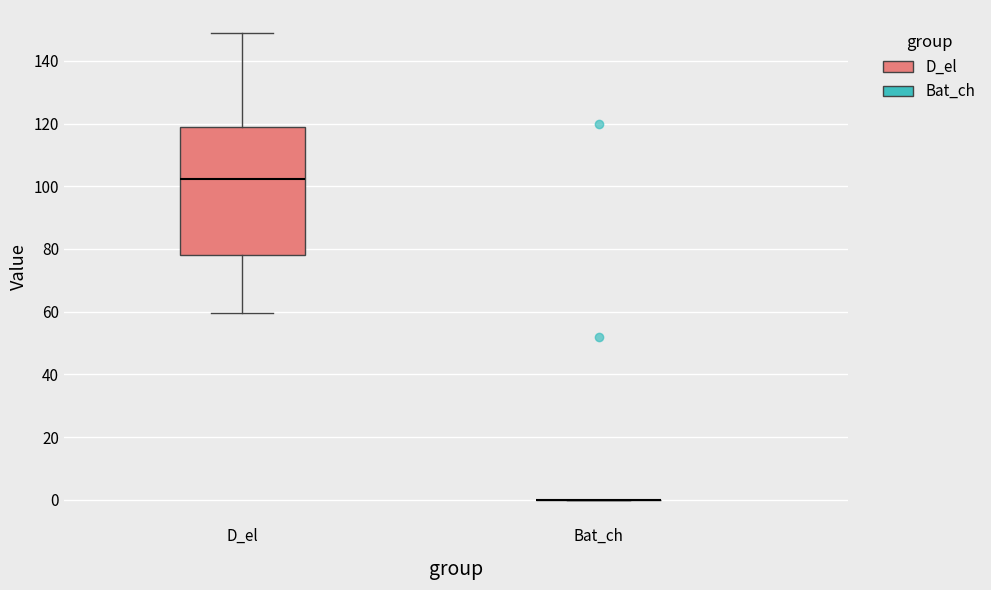

Which box is the tallest, from its lower edge to its upper edge?

D_el